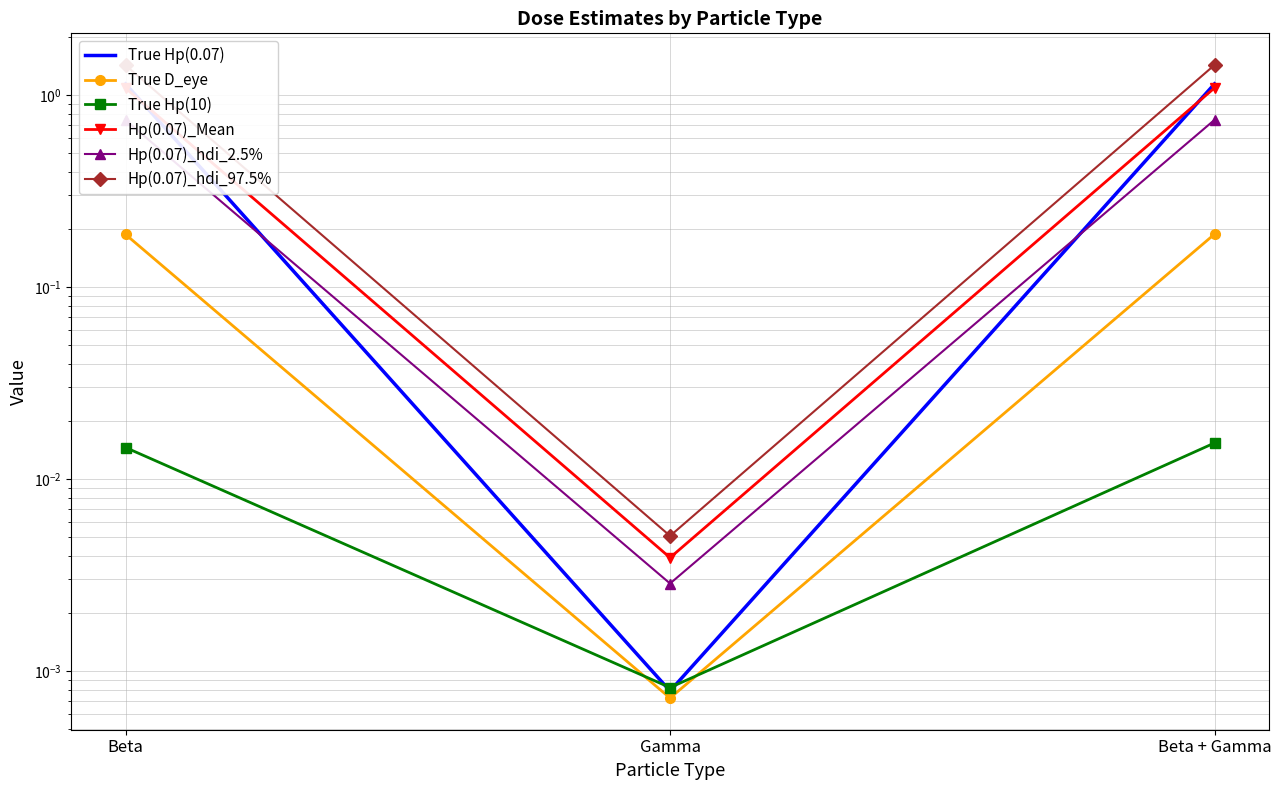

Reading left to right, transcribe all the data shown in this chart.

True Hp(0.07): Beta=1.1	Gamma=0.0	Beta + Gamma=1.1
True D_eye: Beta=0.2	Gamma=0.0	Beta + Gamma=0.2
True Hp(10): Beta=0.0	Gamma=0.0	Beta + Gamma=0.0
Hp(0.07)_Mean: Beta=1.1	Gamma=0.0	Beta + Gamma=1.1
Hp(0.07)_hdi_2.5%: Beta=0.7	Gamma=0.0	Beta + Gamma=0.7
Hp(0.07)_hdi_97.5%: Beta=1.4	Gamma=0.0	Beta + Gamma=1.4